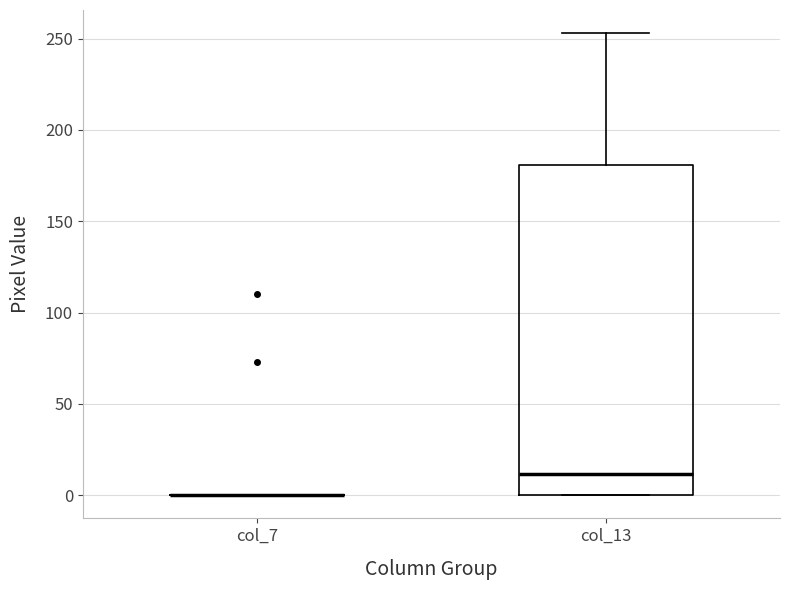

Reading left to right, read every box against the y-axis: the position of its median line, the range the box covers, and the ends of its whiskers. The values are not printed on the chart, so give them approximately, as read against the axis.

col_7: box collapsed to a line at 0, whiskers 0 to 0
col_13: median 10, box 0 to 180, whiskers 0 to 255